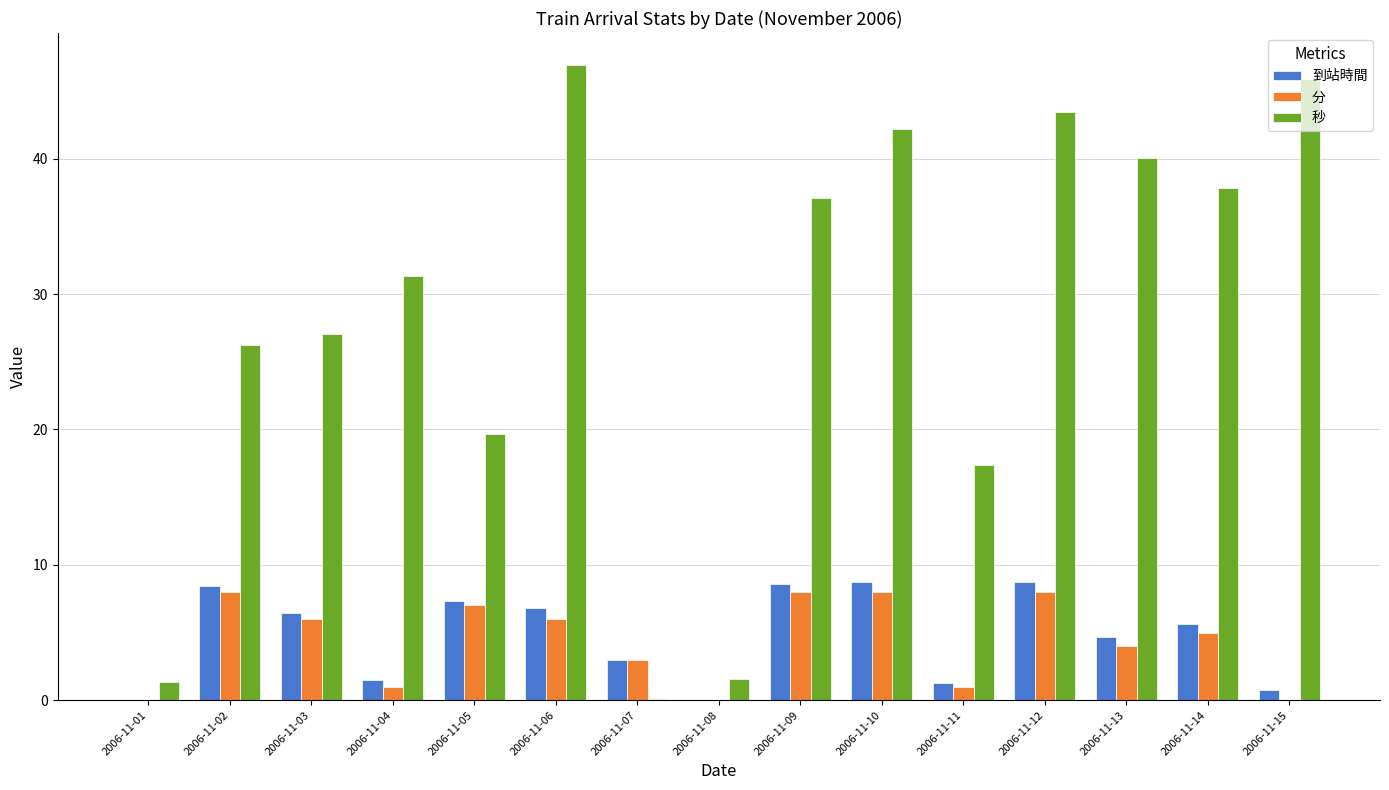

What is the maximum value for 到站時間?

8.7